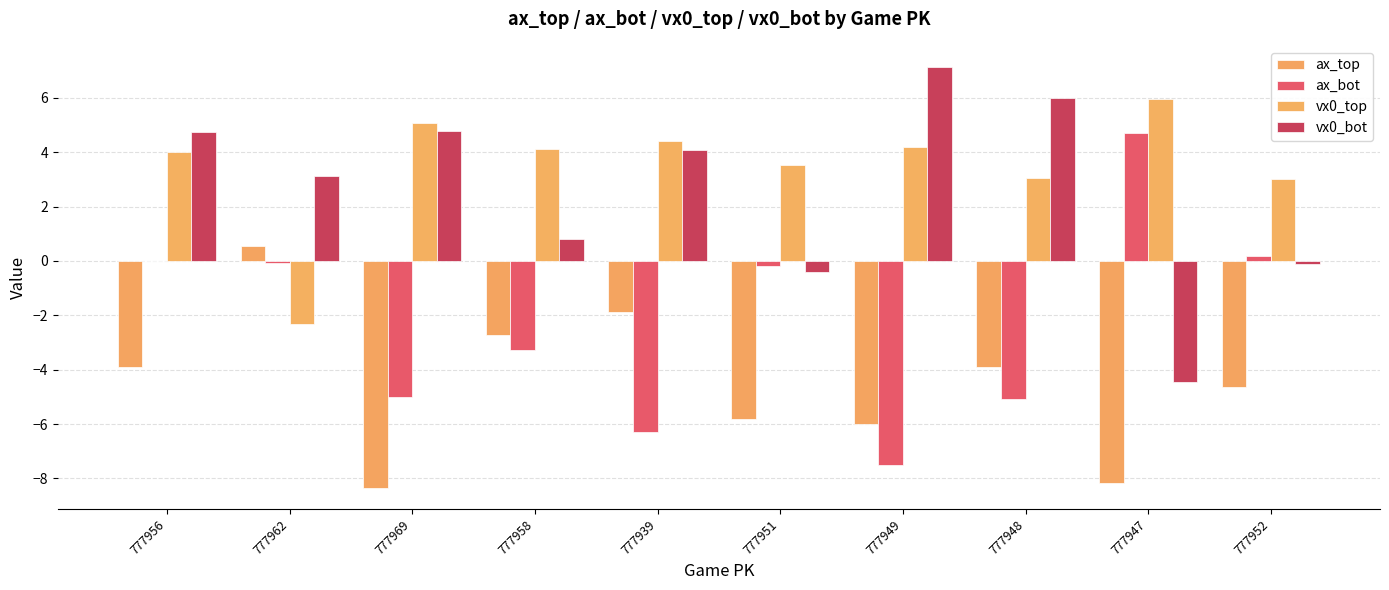

At which category does the chart reach its peak across all series?

777949